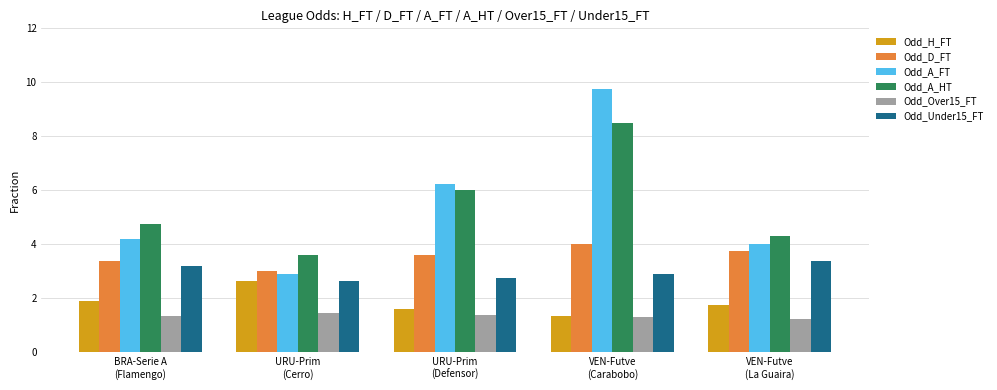

Which series has the widest spread of values?

Odd_A_FT